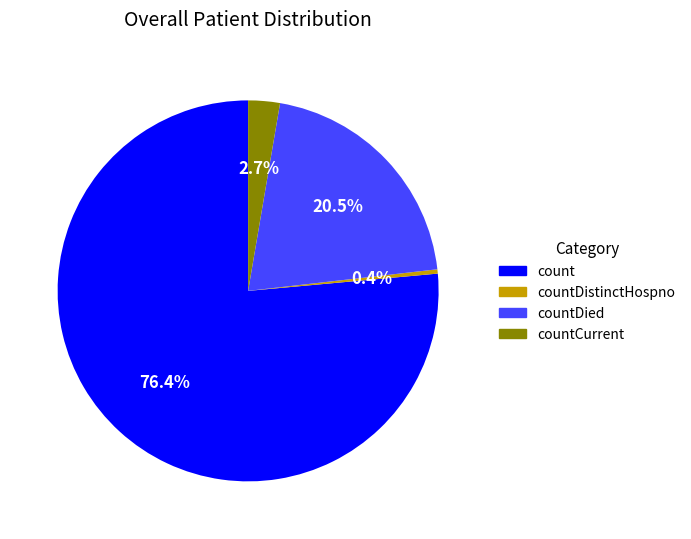

How many segments does this pie chart have?

4